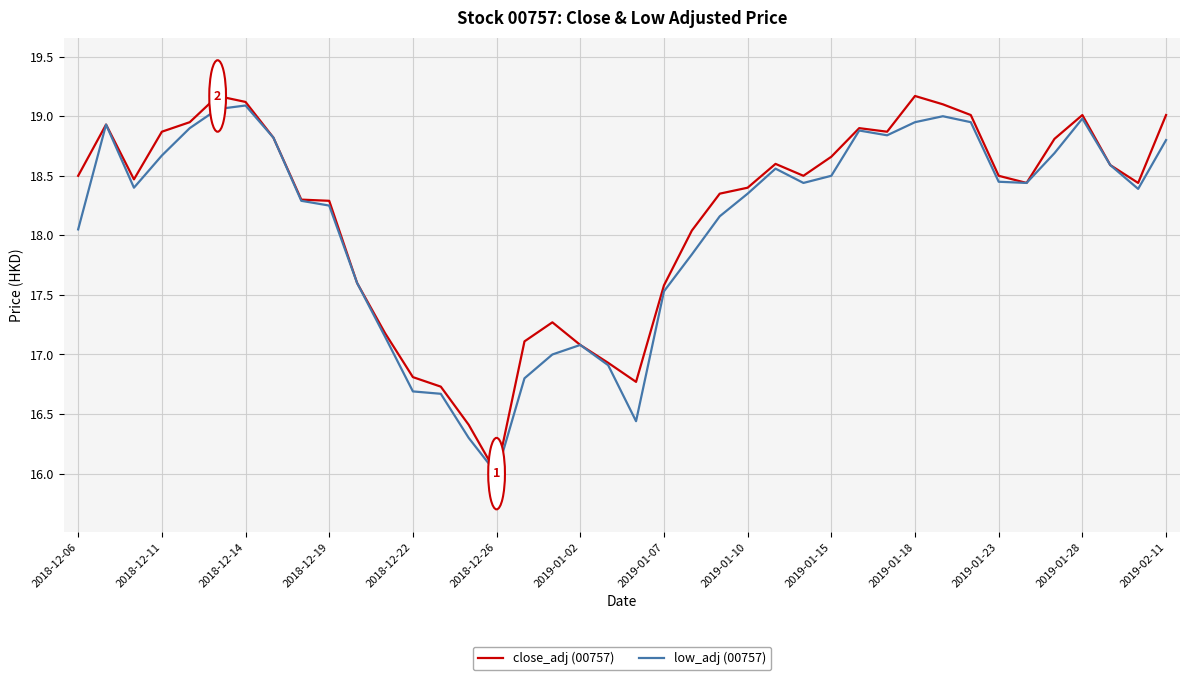

True or false: low_adj (00757) has more than 0 interior local peaks.

True